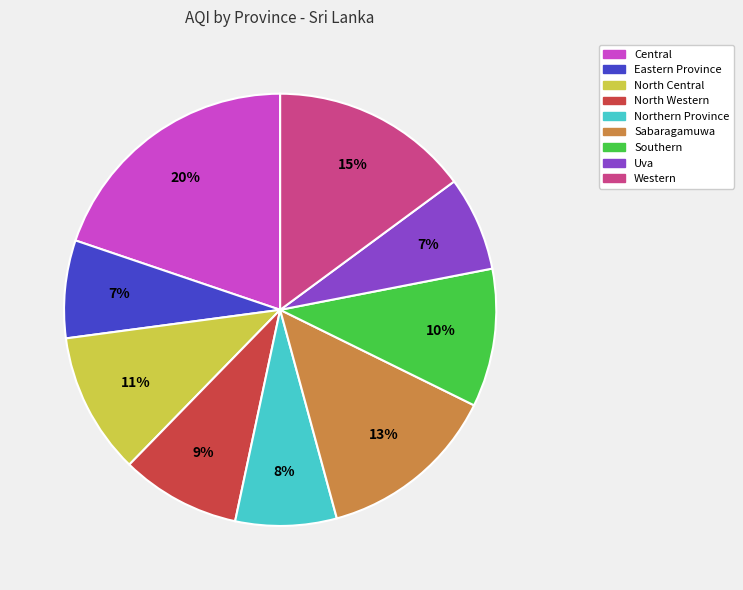

True or false: Southern accounts for 20% of the total.

False